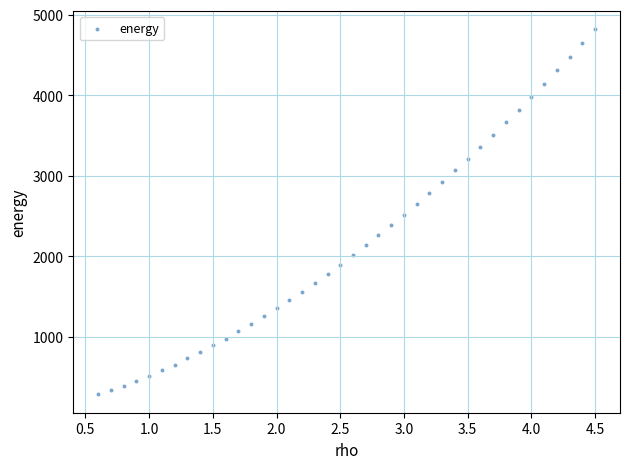

What is the range of X values (max minus min)?

3.9